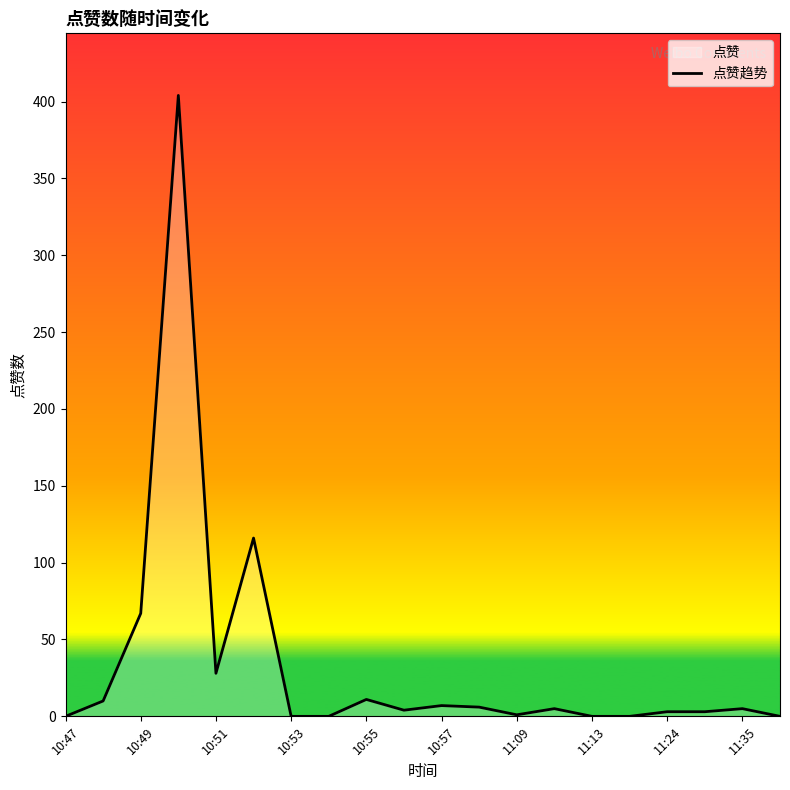

Which category has the lowest value across all series?

10:47